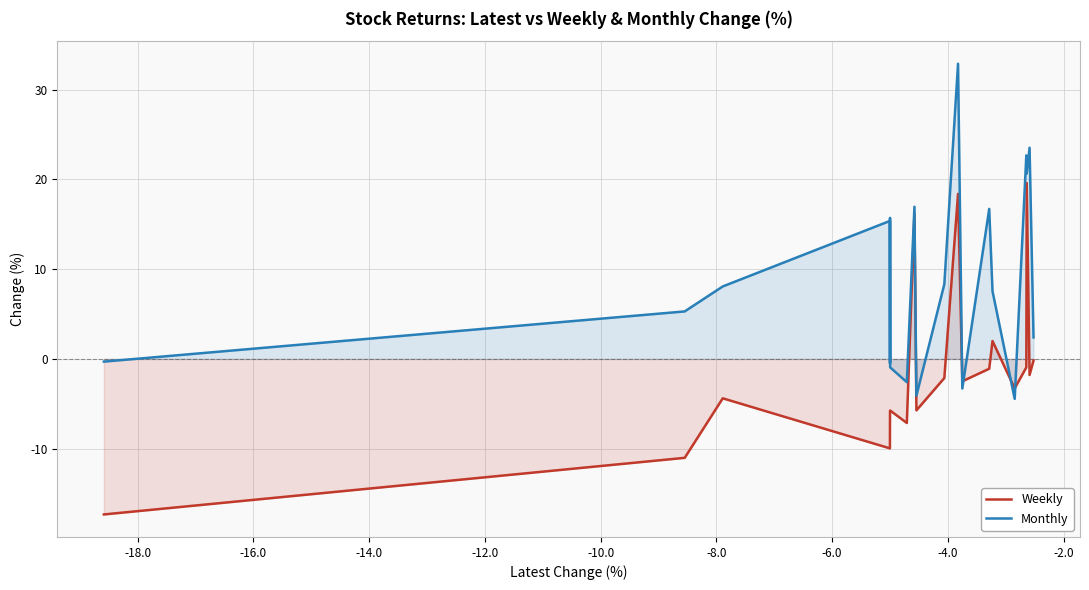

True or false: Weekly and Monthly cross at least once.

True